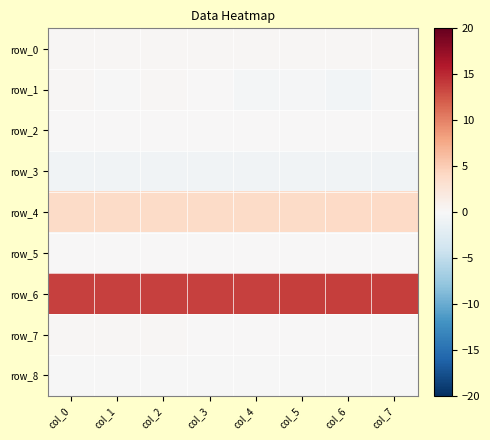

At which category is the sum across all series the highest?

col_2